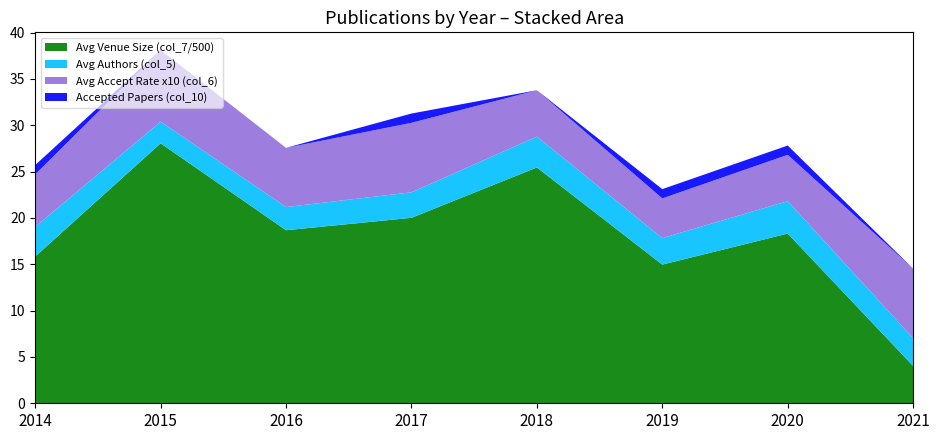

The value of Avg Venue Size (col_7/500) at 2019 is 15.0. True or false?

True